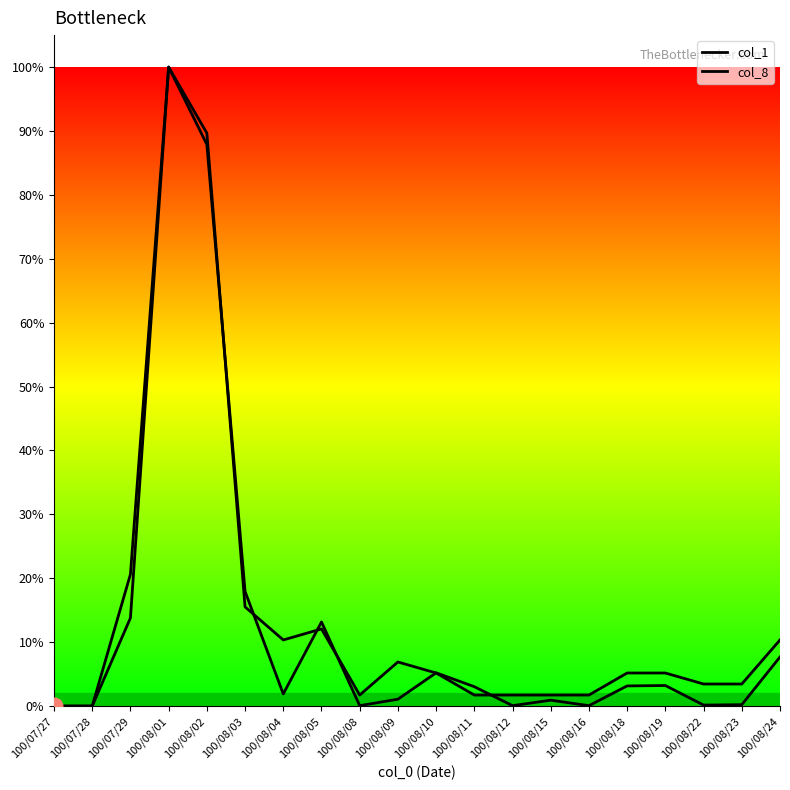

Does the chart have visible grid lines?

No